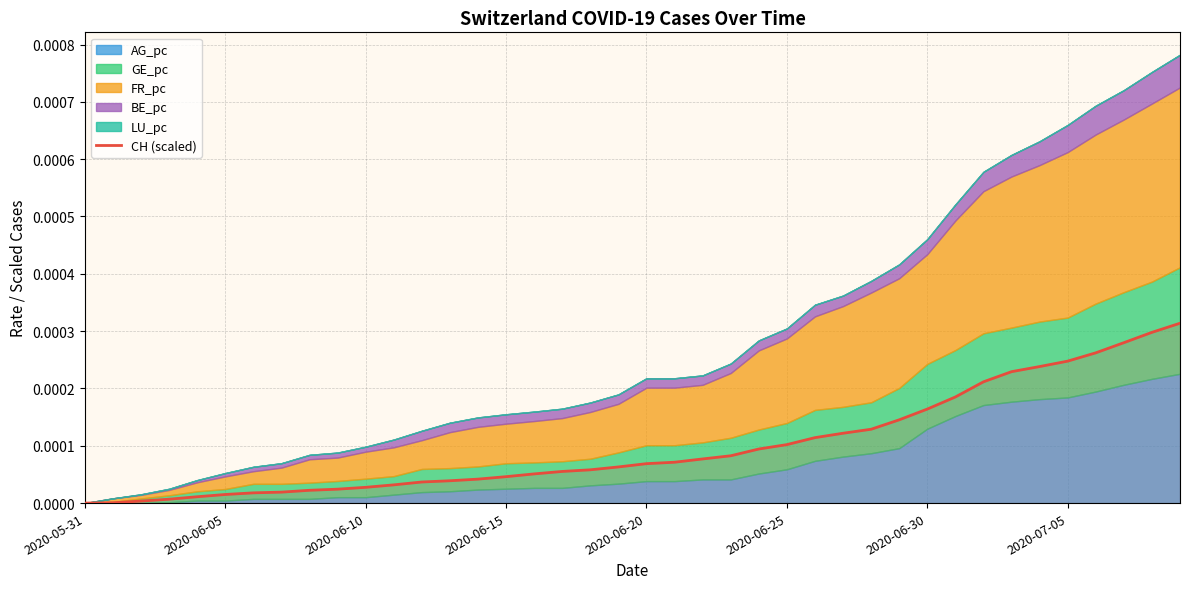

How many lines are shown in the chart?

1